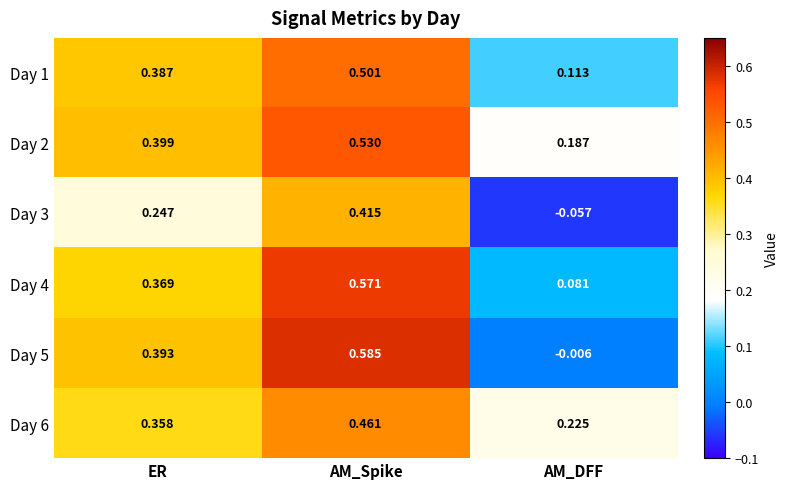

Where is Day 3 nearest to the value 0?

AM_DFF